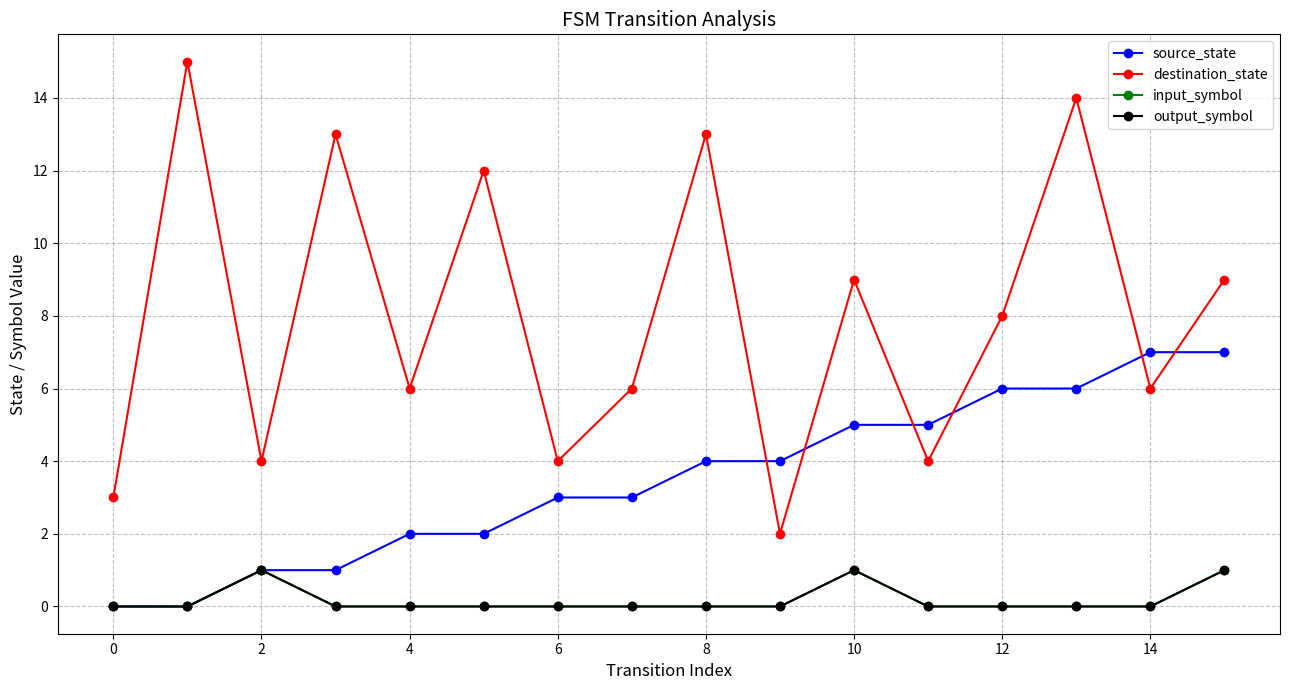

What is the maximum value shown in the chart?

15